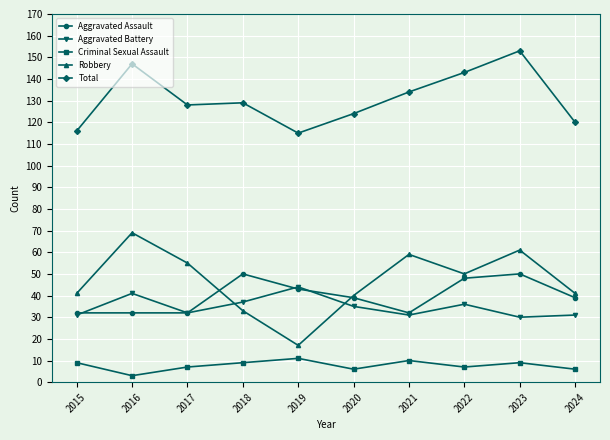

What is the sum of the Criminal Sexual Assault values at 2019 and 2017?

18